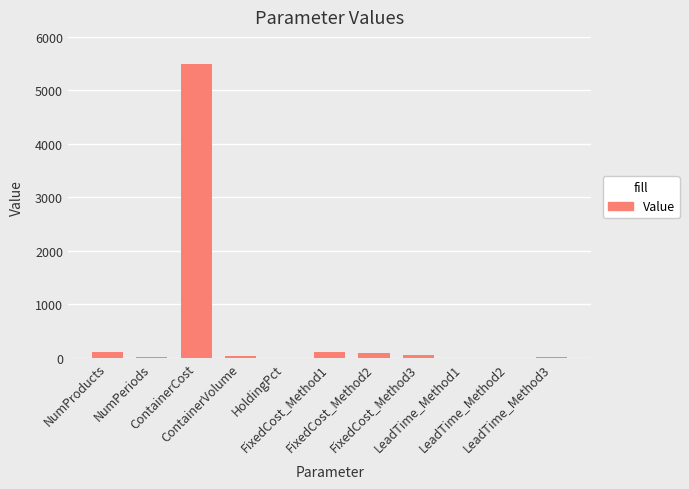

What is the maximum value shown in the chart?

5500.0